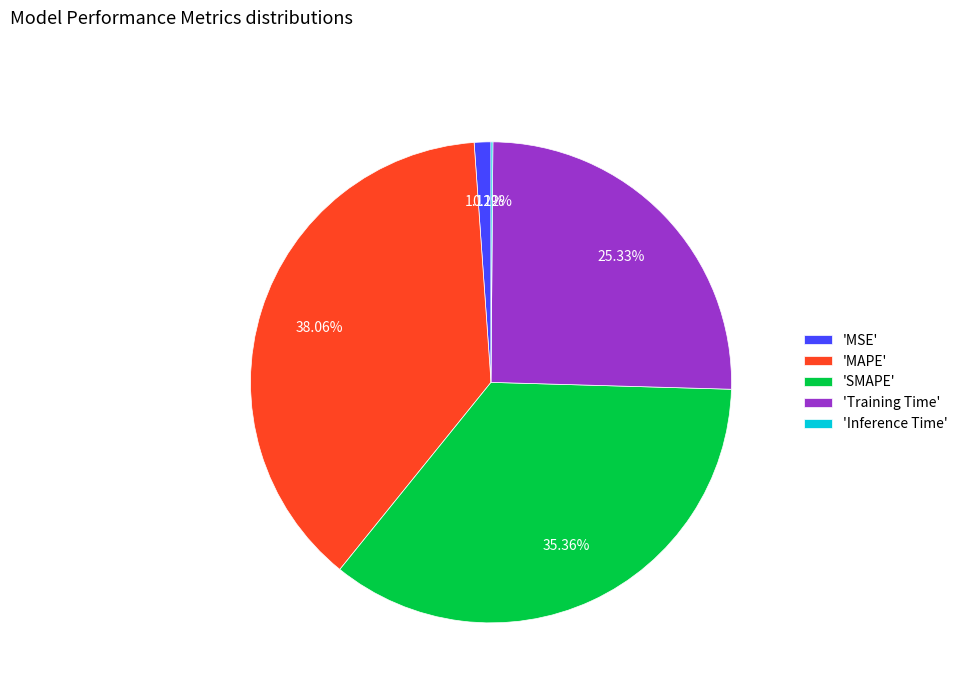

To the nearest percent, what is the difference between the largest and smallest slice percentages?

38%